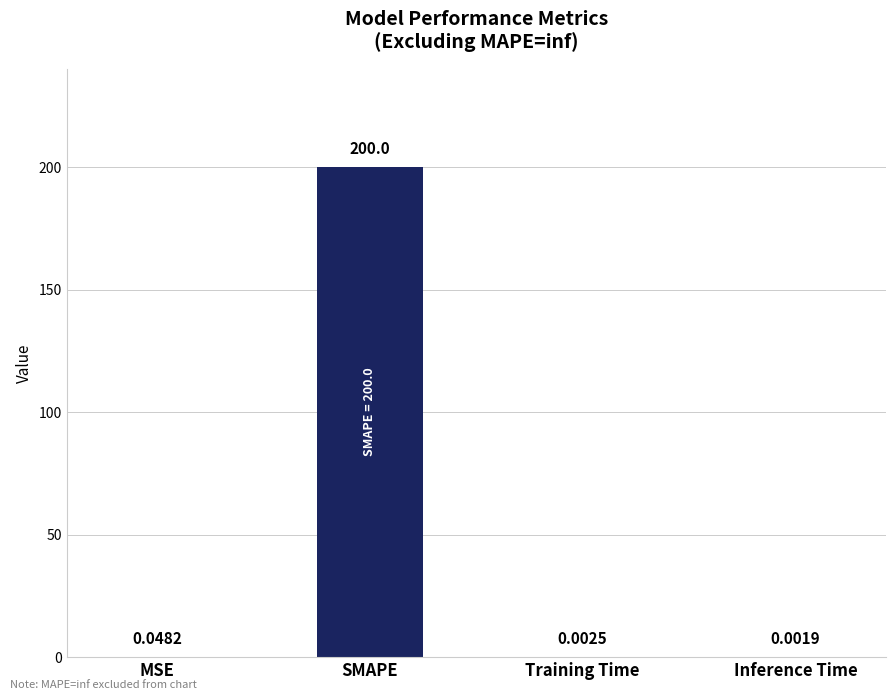

What is the average value?

50.0